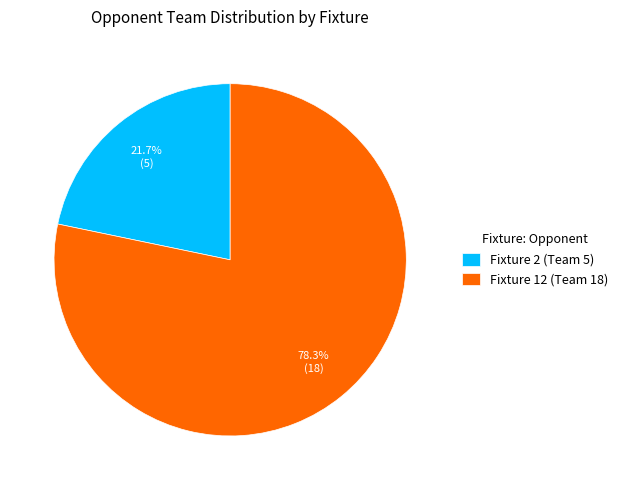

Which slice represents more than half of the pie?

Fixture 12